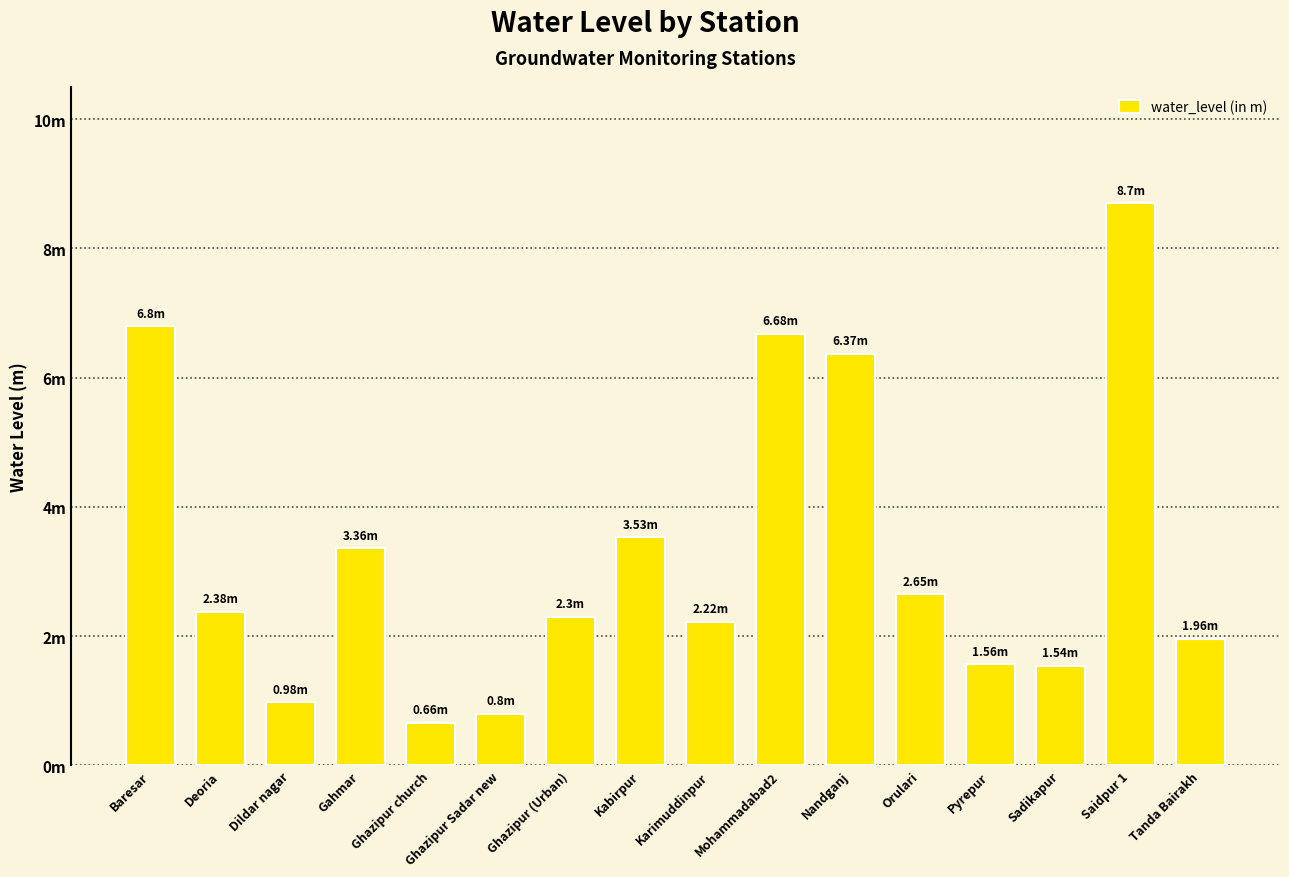

At which category does the chart reach its minimum across all series?

Ghazipur church